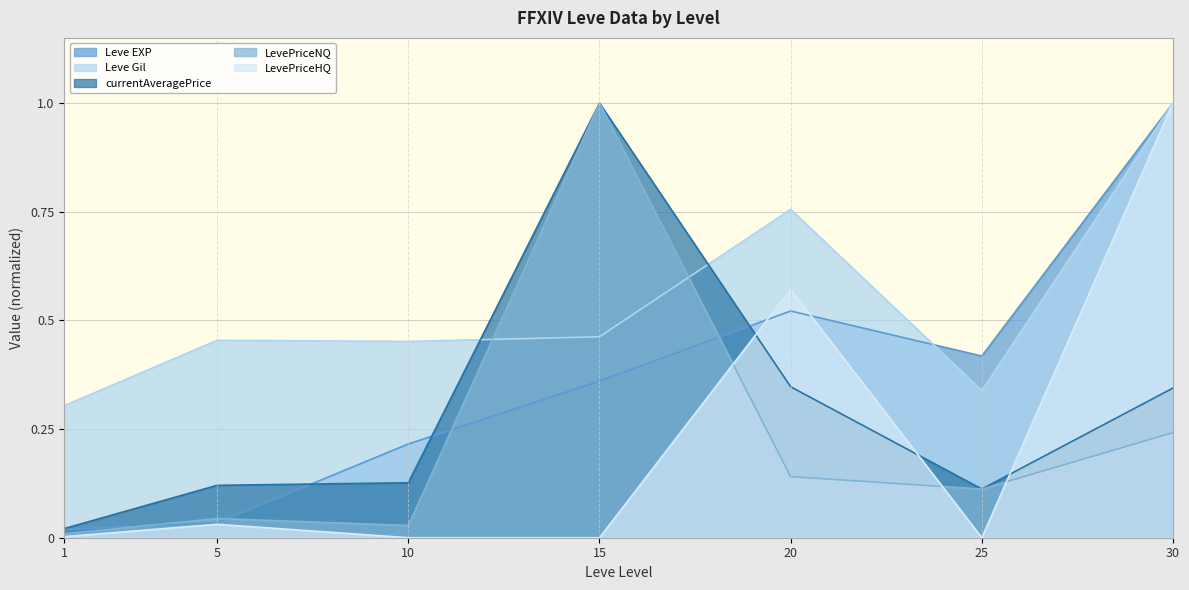

Which has a higher value, 20 or 25?

20